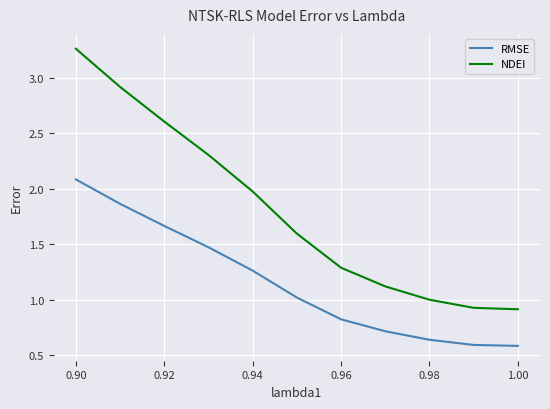

Rank the series by their maximum value, from lowest to highest.

RMSE, NDEI